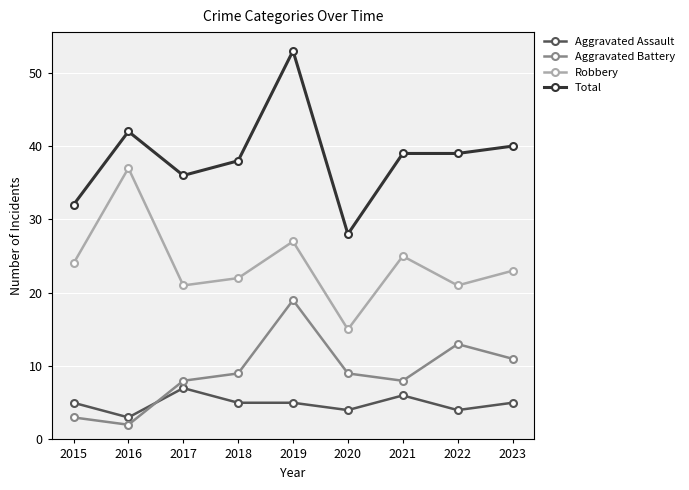

At which label does Robbery first exceed 23?

2015